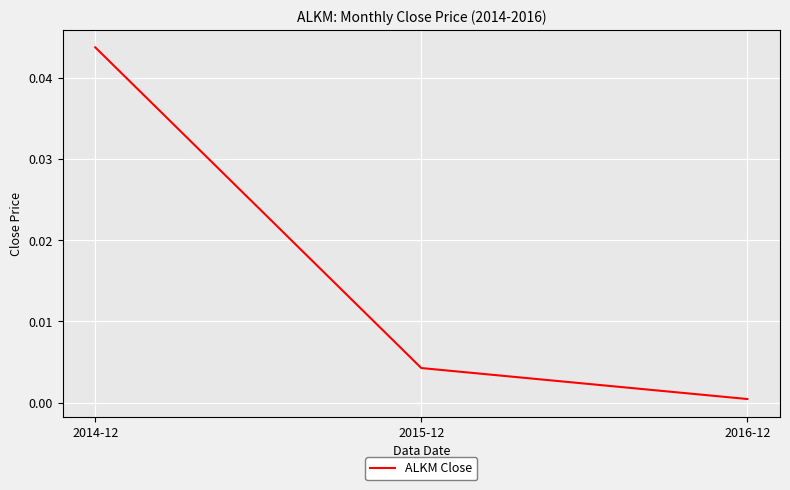

How many lines are shown in the chart?

1